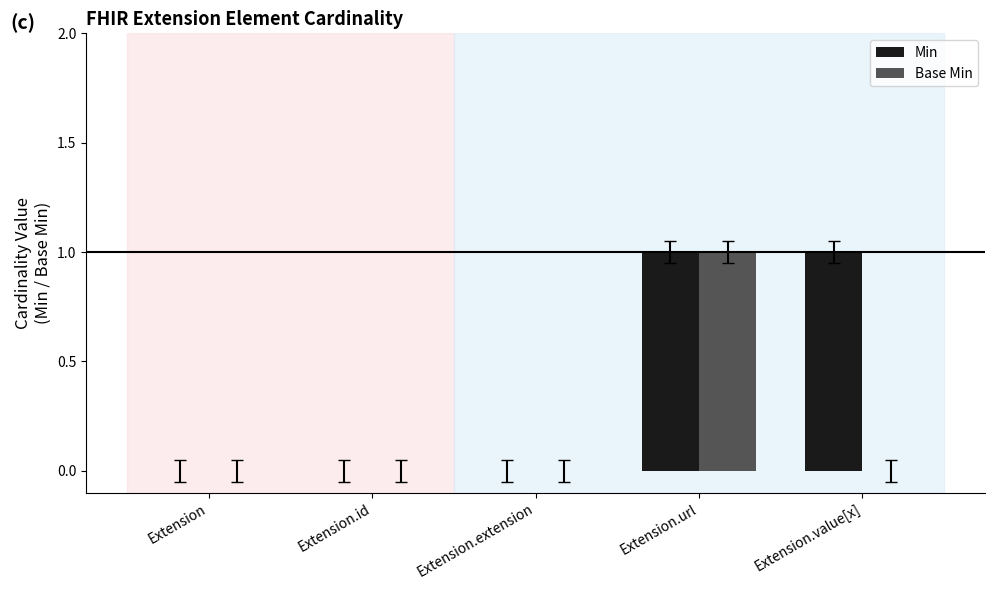

Are the bars horizontal?

No